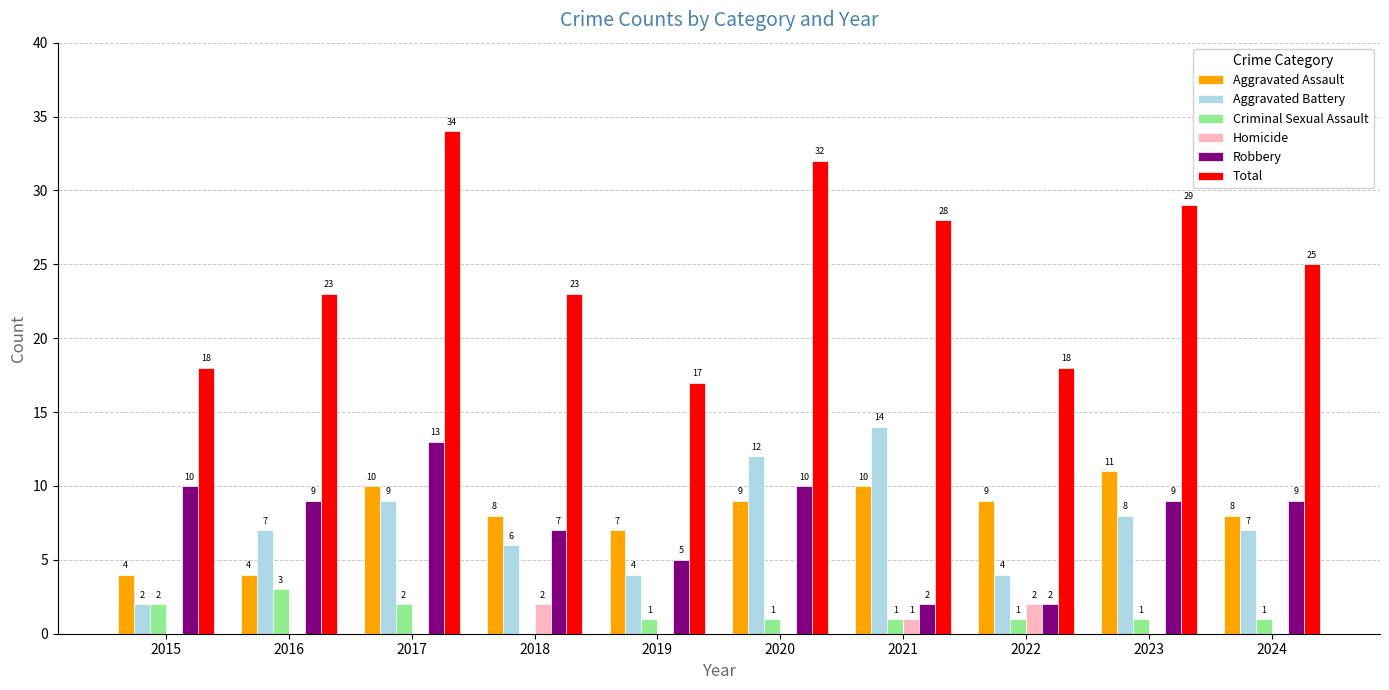

Reading left to right, extract all data points from this chart.

Aggravated Assault: 2015=4	2016=4	2017=10	2018=8	2019=7	2020=9	2021=10	2022=9	2023=11	2024=8
Aggravated Battery: 2015=2	2016=7	2017=9	2018=6	2019=4	2020=12	2021=14	2022=4	2023=8	2024=7
Criminal Sexual Assault: 2015=2	2016=3	2017=2	2018=0	2019=1	2020=1	2021=1	2022=1	2023=1	2024=1
Homicide: 2015=0	2016=0	2017=0	2018=2	2019=0	2020=0	2021=1	2022=2	2023=0	2024=0
Robbery: 2015=10	2016=9	2017=13	2018=7	2019=5	2020=10	2021=2	2022=2	2023=9	2024=9
Total: 2015=18	2016=23	2017=34	2018=23	2019=17	2020=32	2021=28	2022=18	2023=29	2024=25